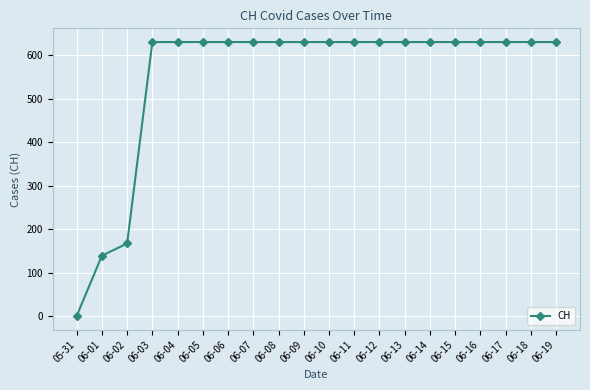

What is the sum of the values at 06-15 and 06-02?

798